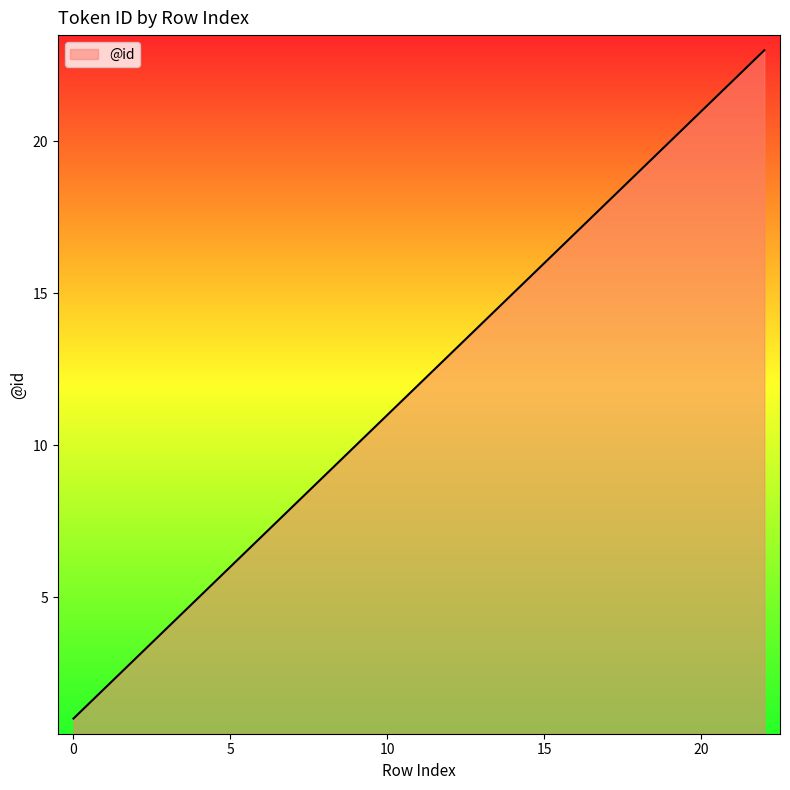

What is the maximum value shown in the chart?

23